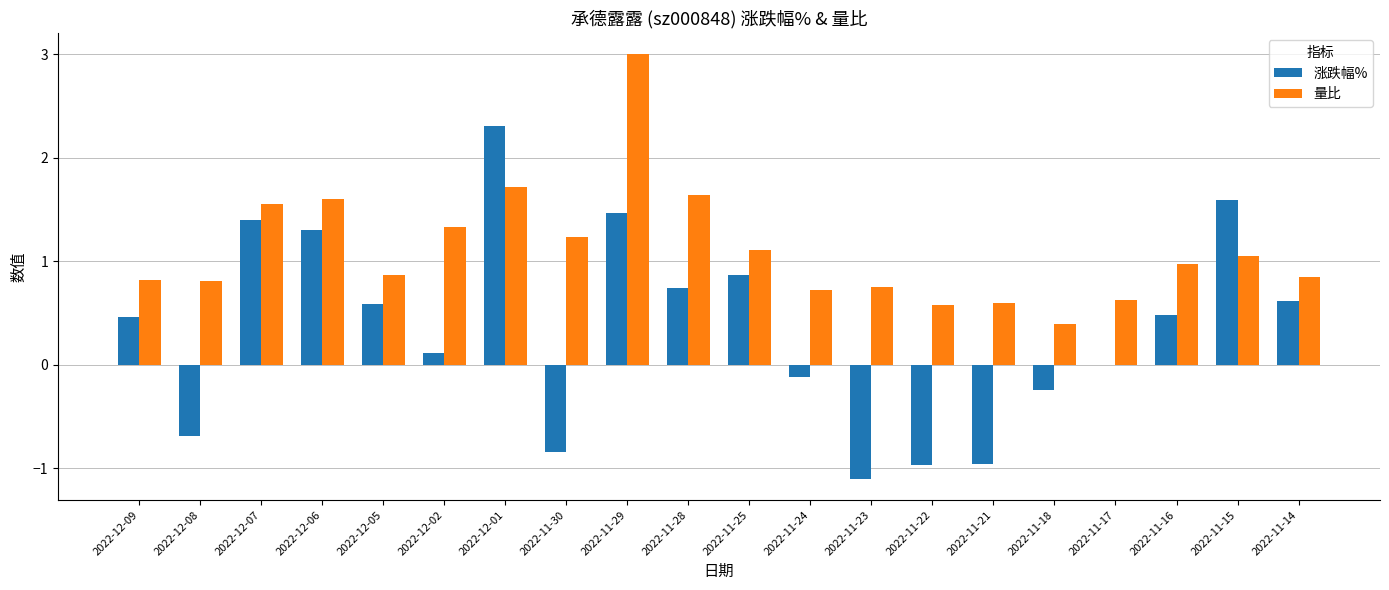

What is the sum of all 量比 values?

22.2